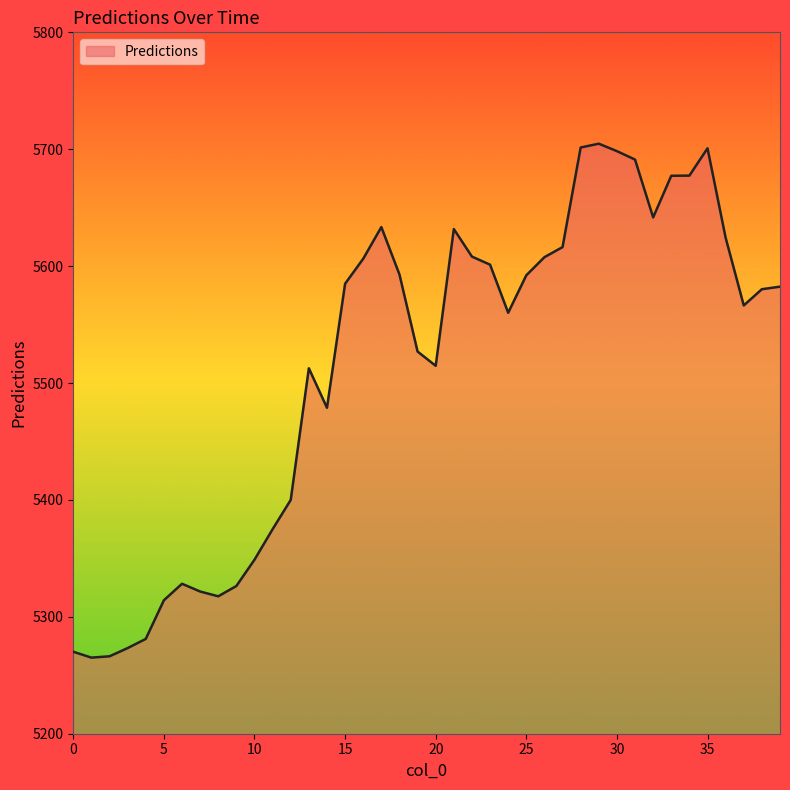

What is the difference between the maximum and minimum values?

439.6